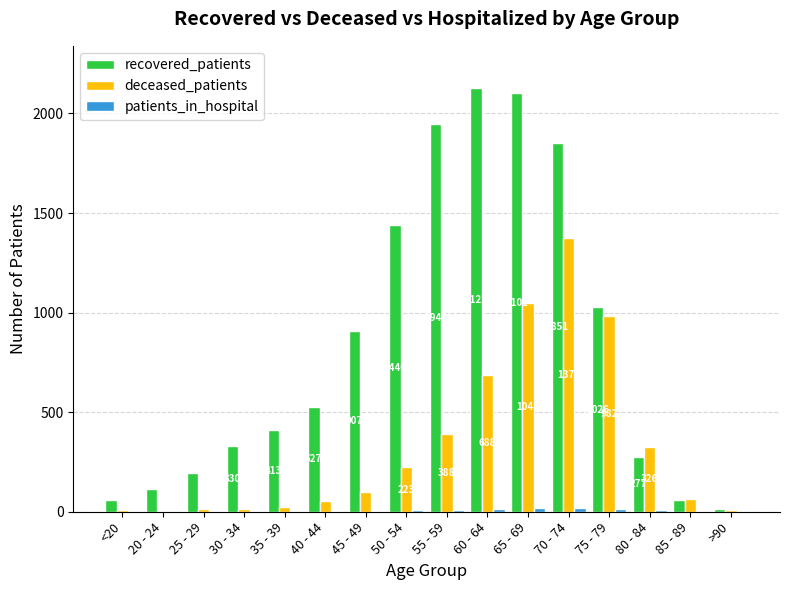

True or false: deceased_patients has a value of 13 at 25 - 29.

True